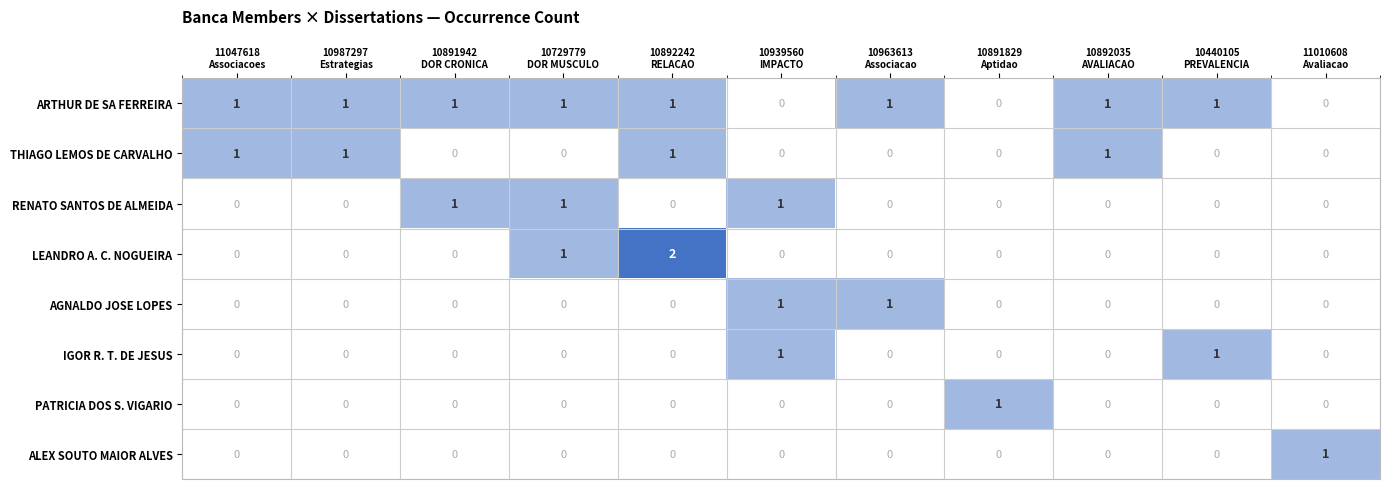

Count the number of data series in this chart.

8